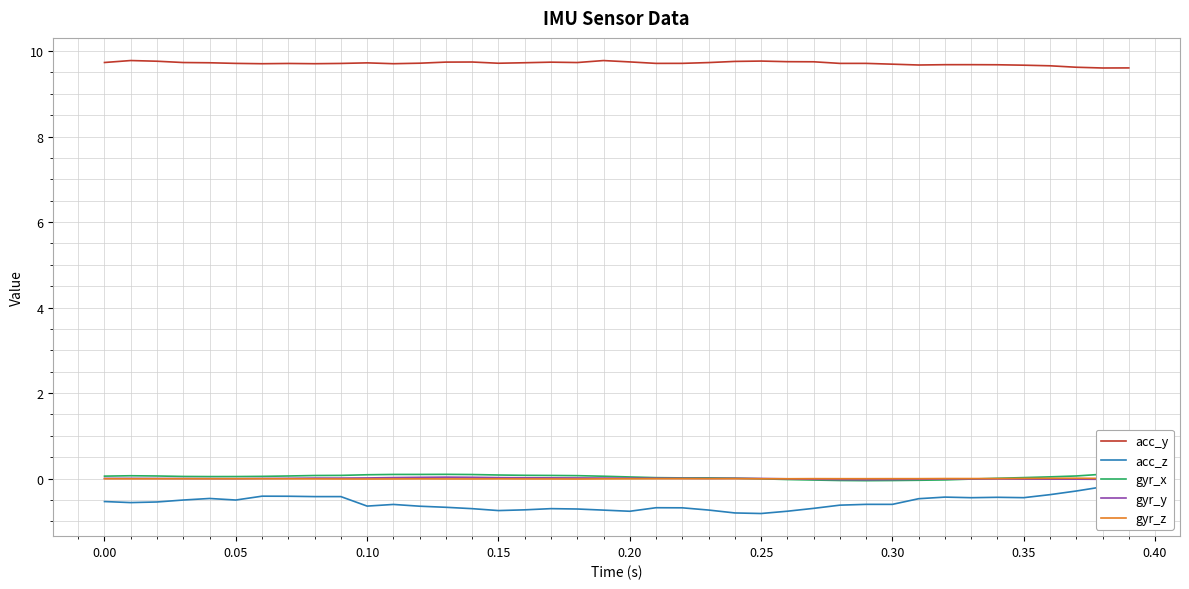

True or false: acc_y and gyr_z cross at least once.

False